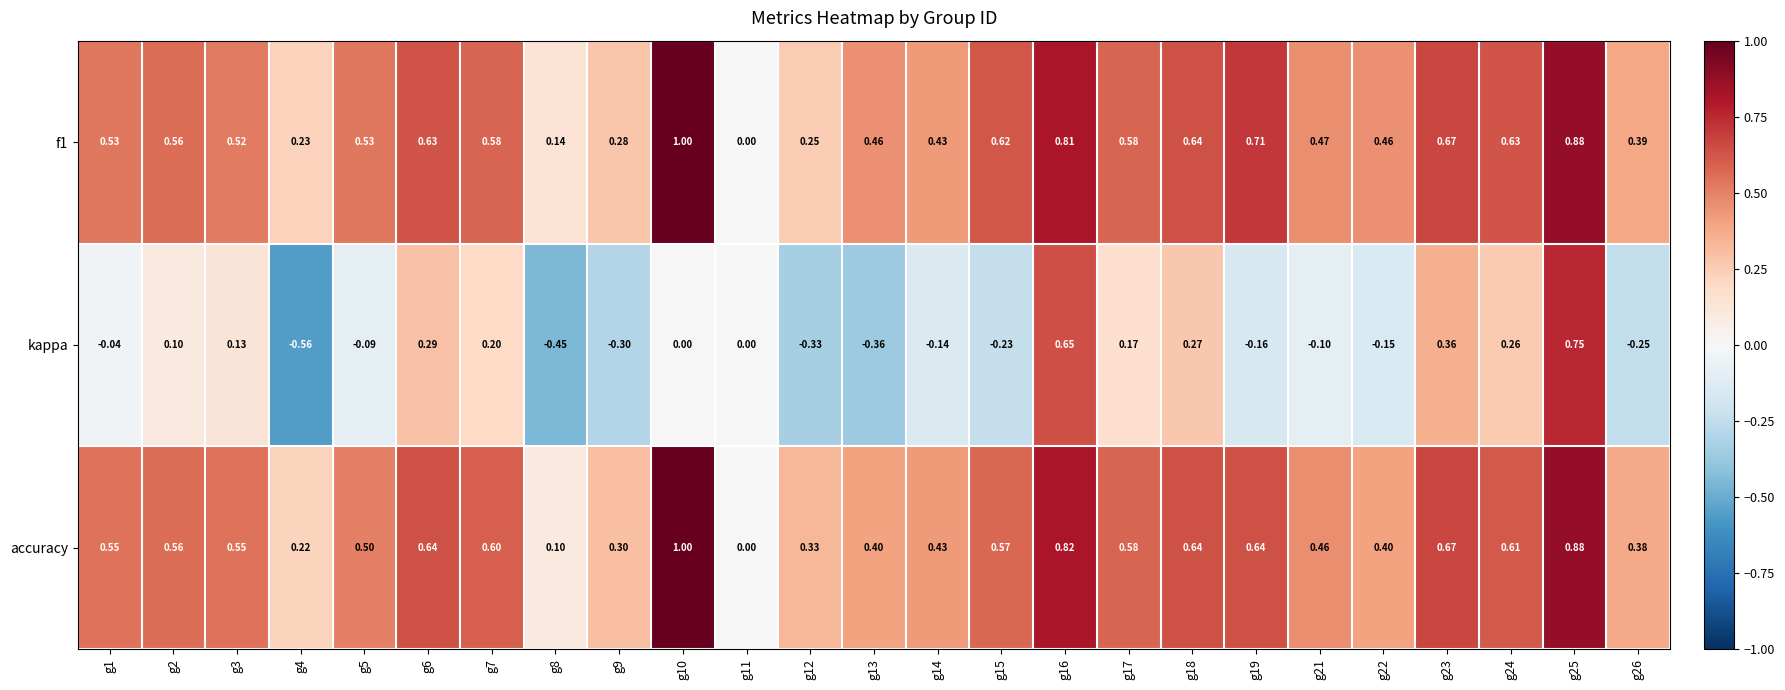

Which series has the widest spread of values?

kappa